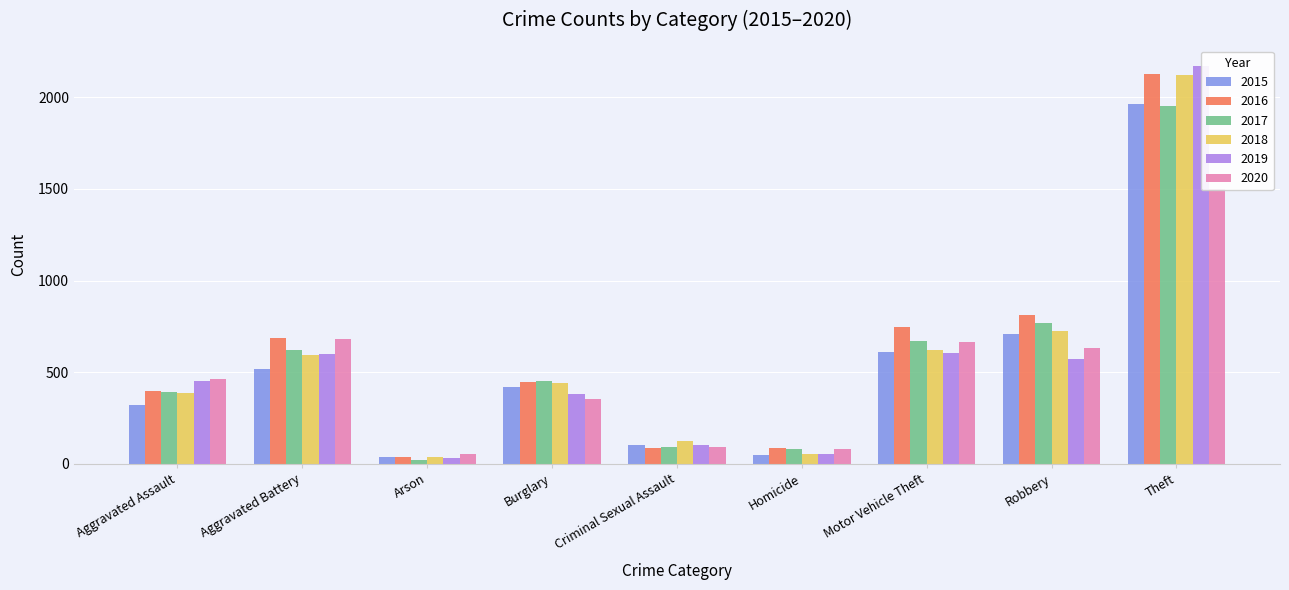

The 2018 series shows 123 at Criminal Sexual Assault. True or false?

True